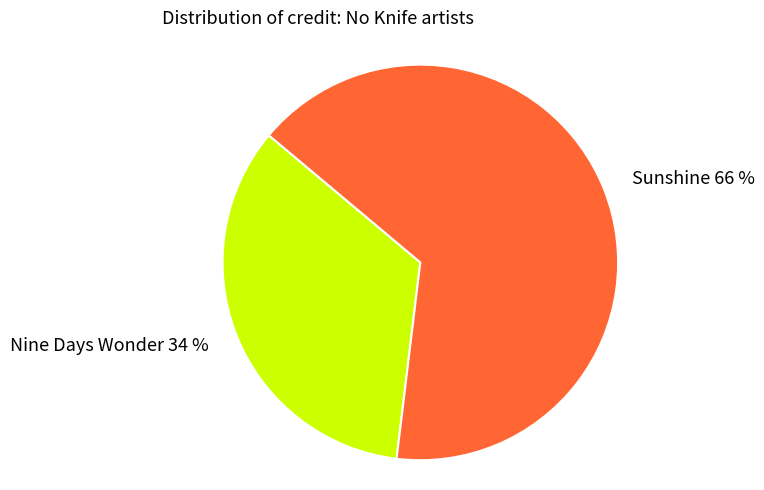

To the nearest percent, what is the difference between the largest and smallest slice percentages?

32%